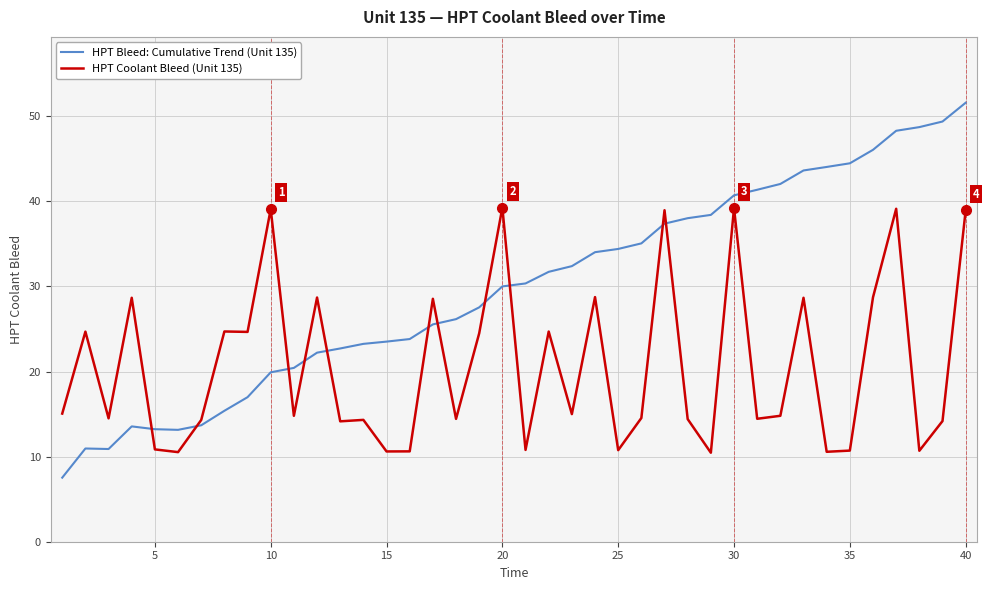

What is the difference between the maximum and minimum values in the HPT Bleed: Cumulative Trend (Unit 135) series?

44.1